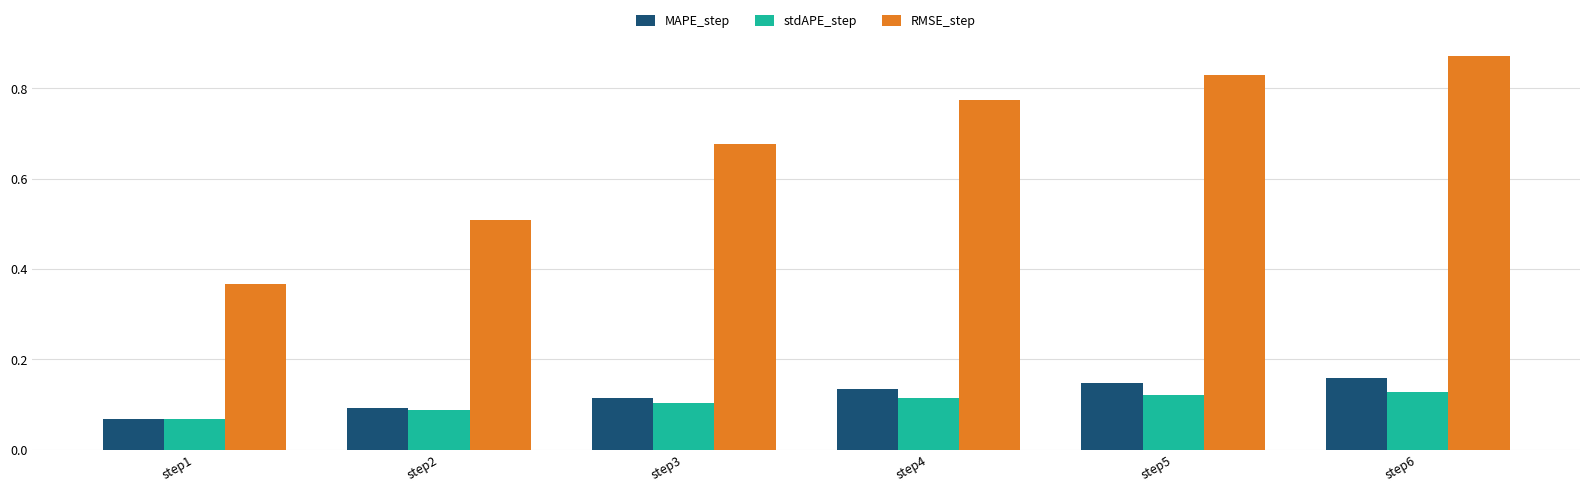

What is the sum of all RMSE_step values?

4.0